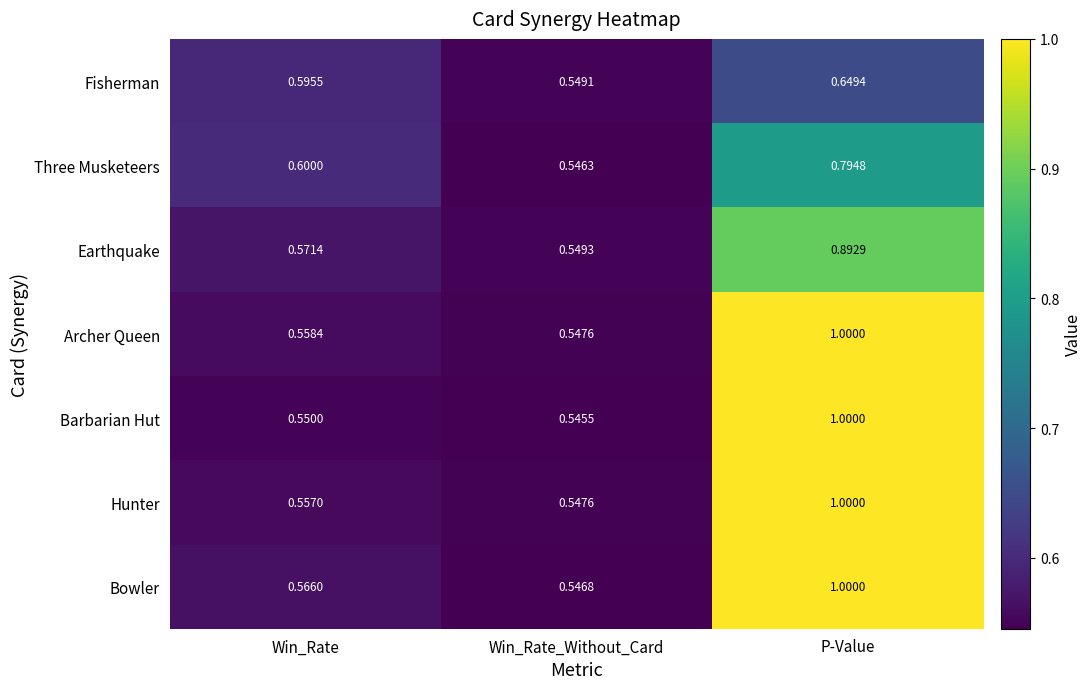

How many categories are shown in the chart?

3